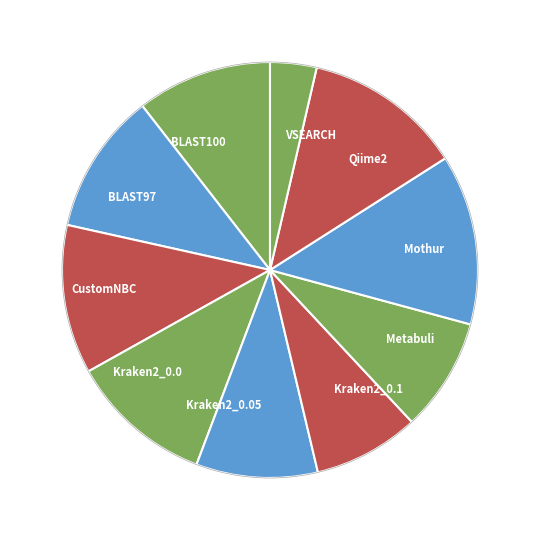

Is the sum of BLAST100 and Metabuli greater than half?

No